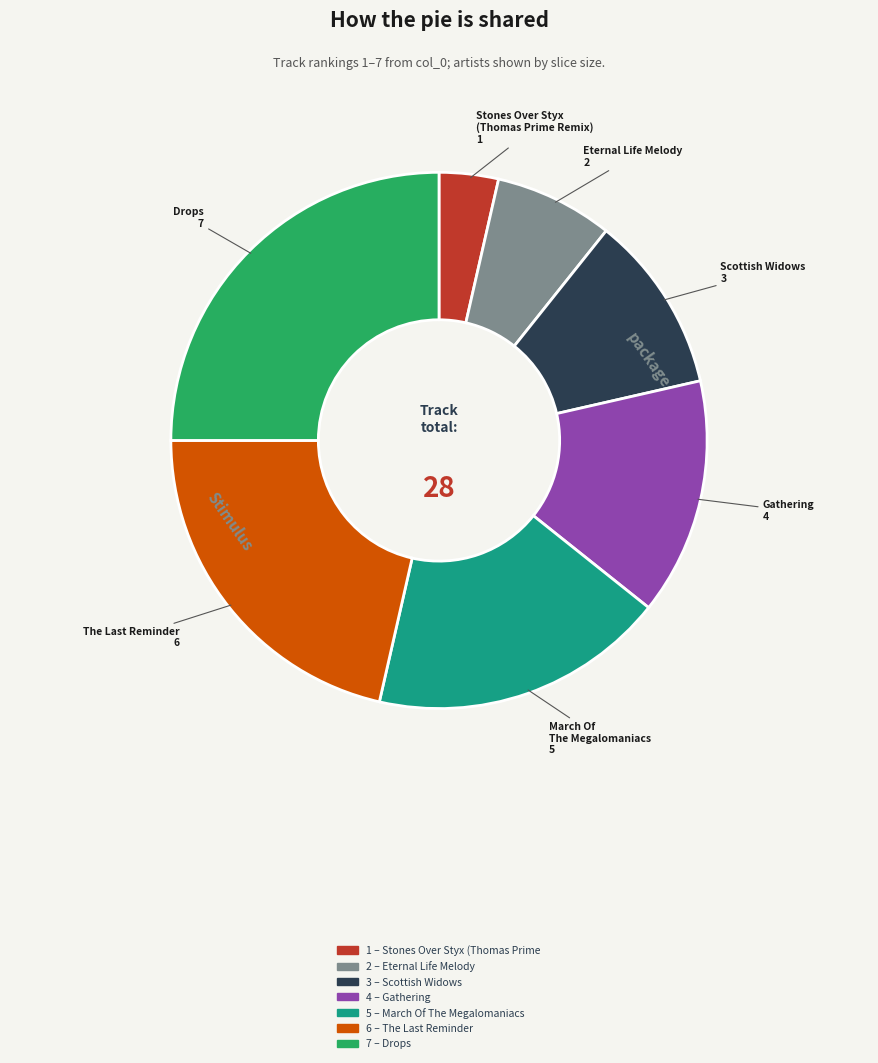

Is there a majority slice in this chart?

No